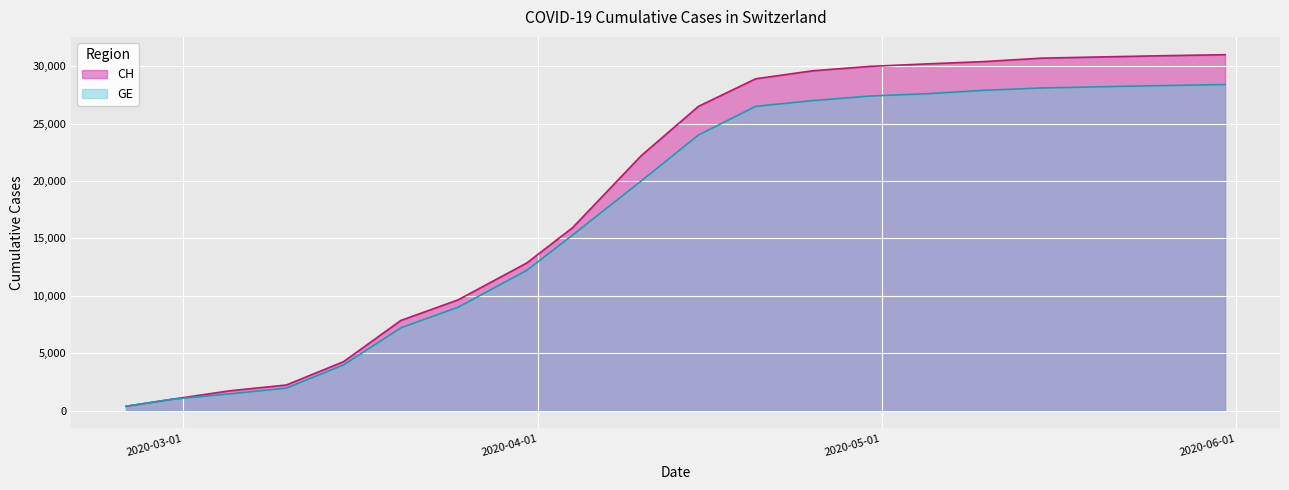

Rank the series by their average value, from lowest to highest.

GE, CH